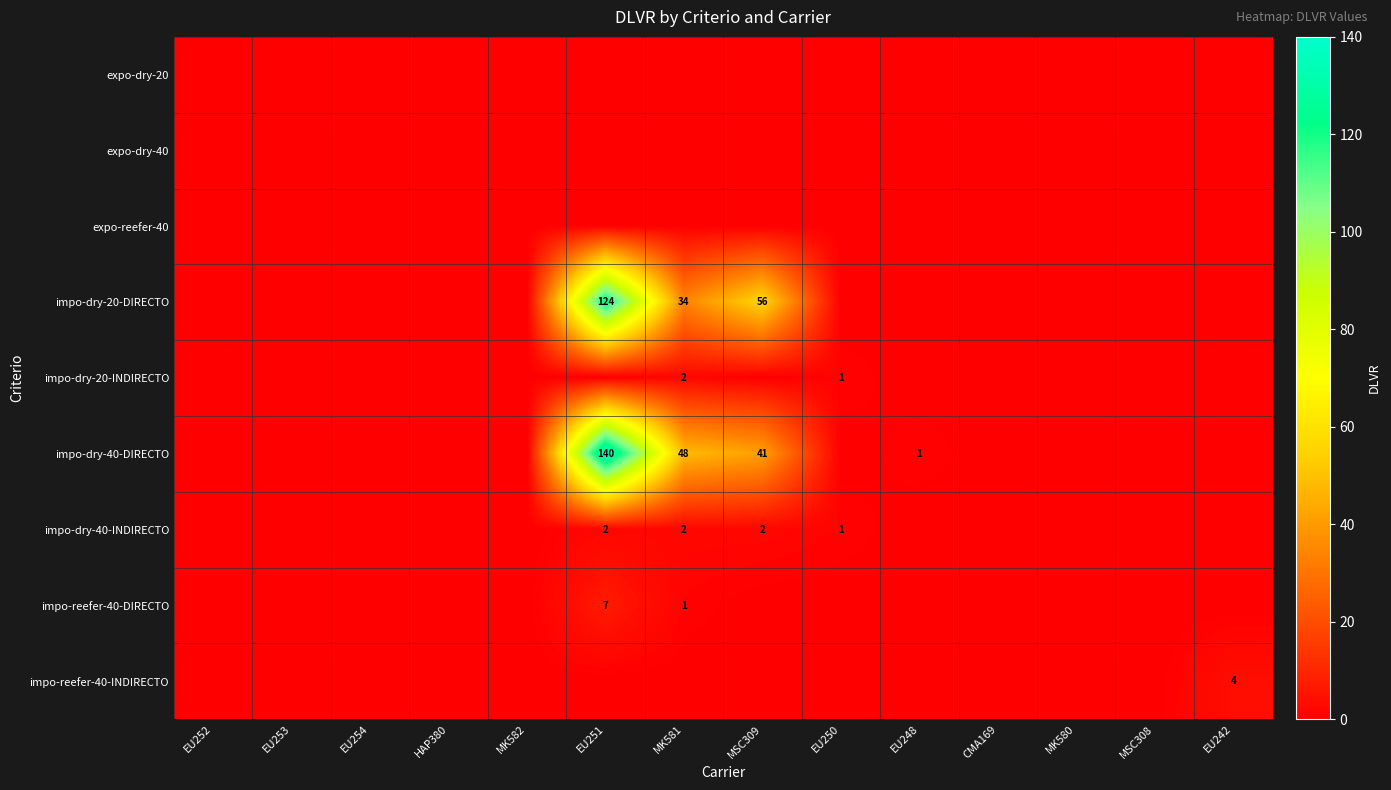

Is it true that impo-dry-40-DIRECTO equals 72 at MK581?

False